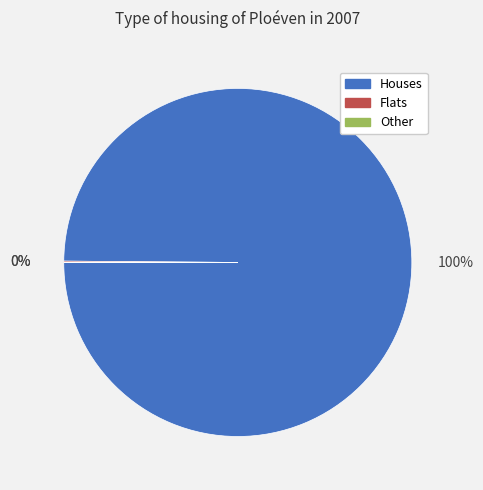

Does any single category account for the majority?

Yes